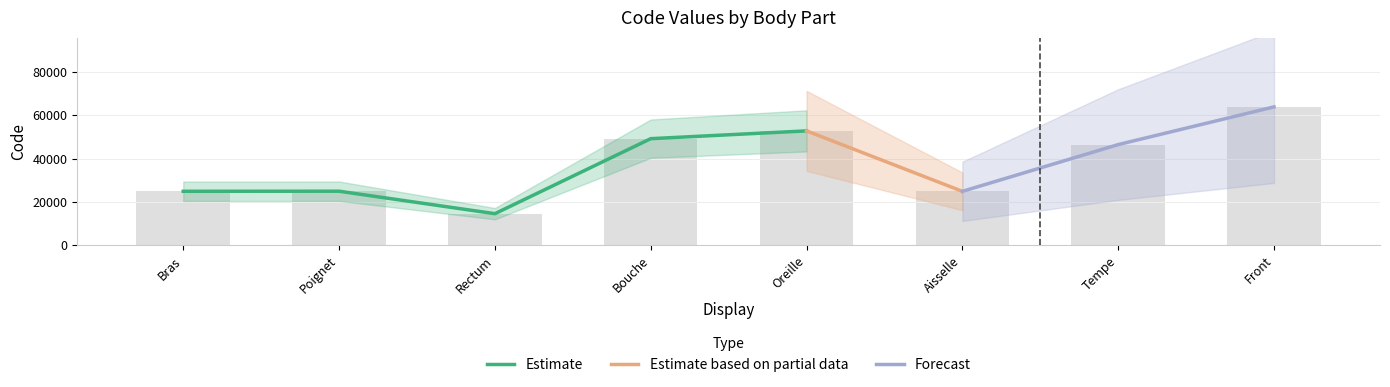

What is the greatest value displayed?

63864